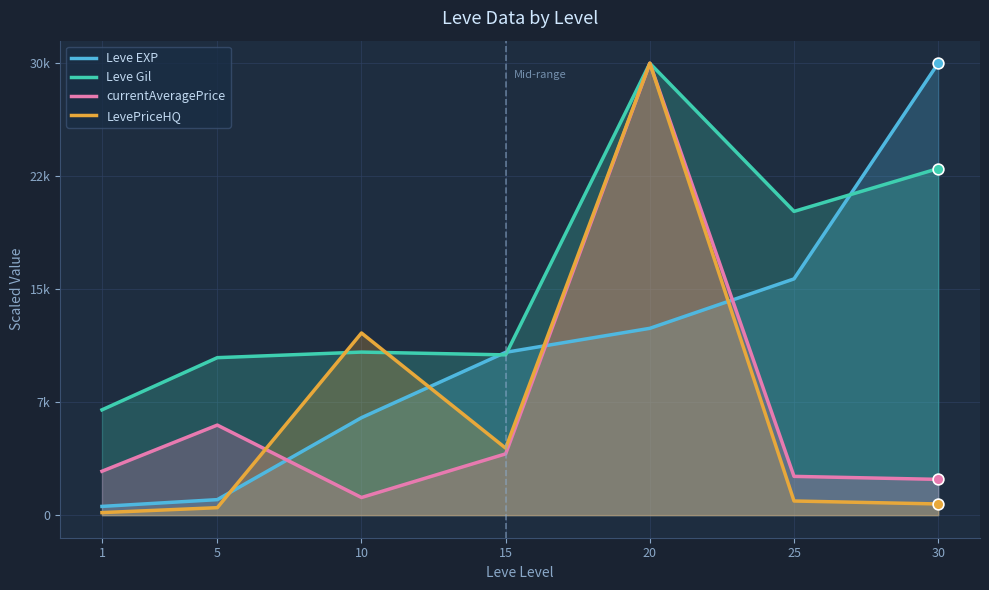

Which series has the largest Y range (max minus min)?

LevePriceHQ